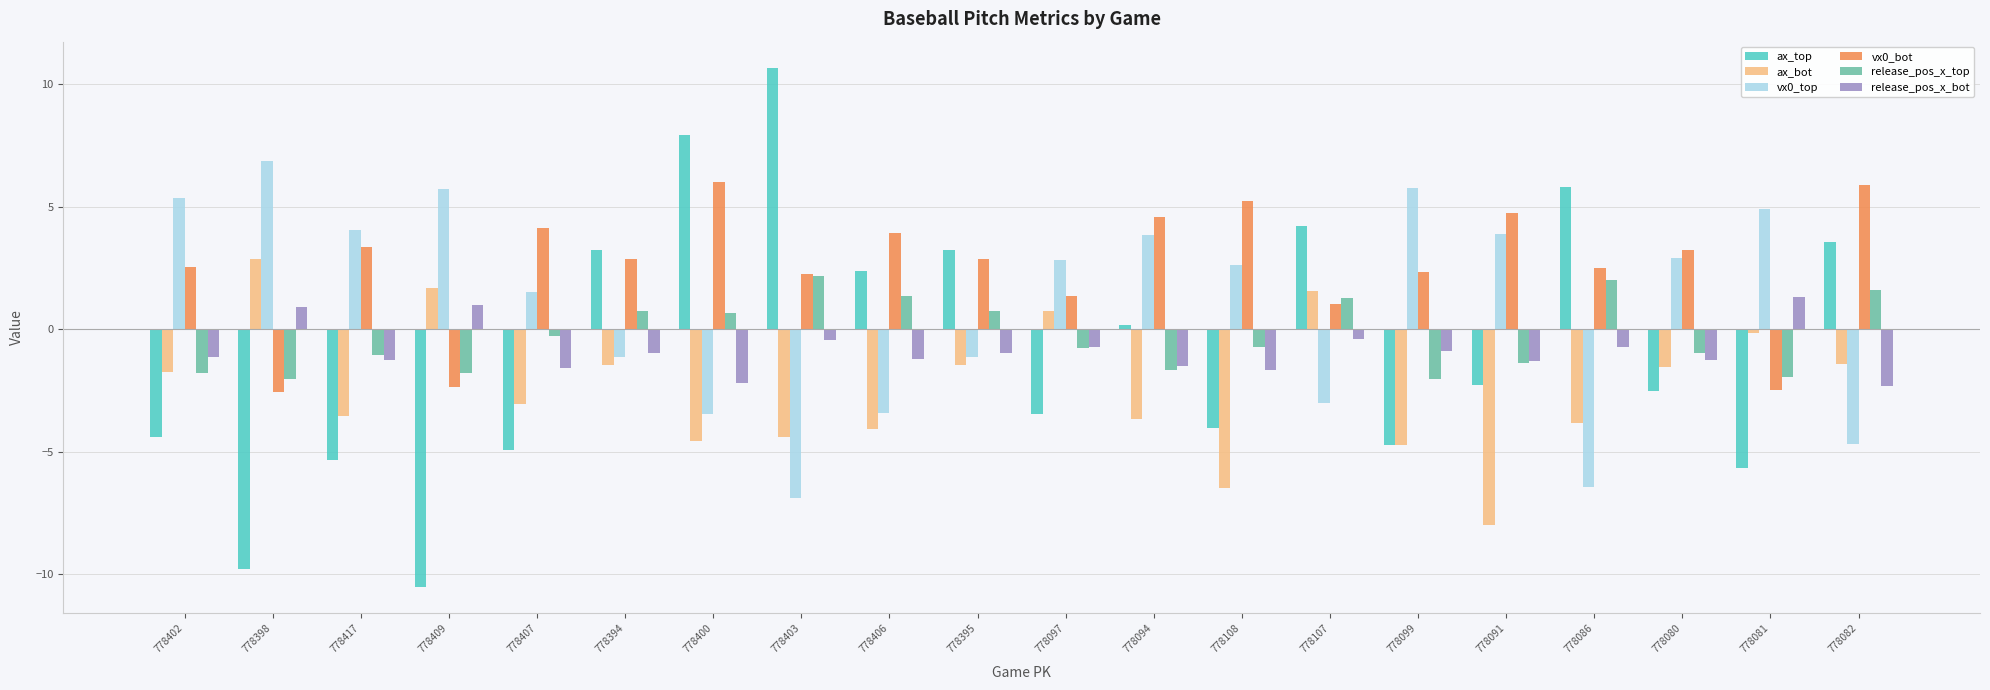

Between 778099 and 778082, which series saw the biggest shift?

vx0_top